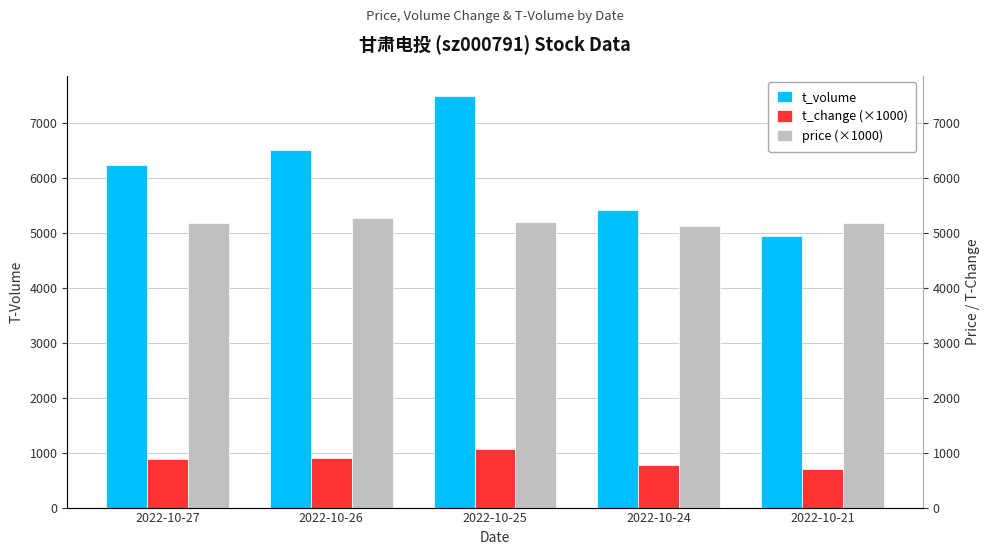

At which label does t_volume reach its peak?

2022-10-25